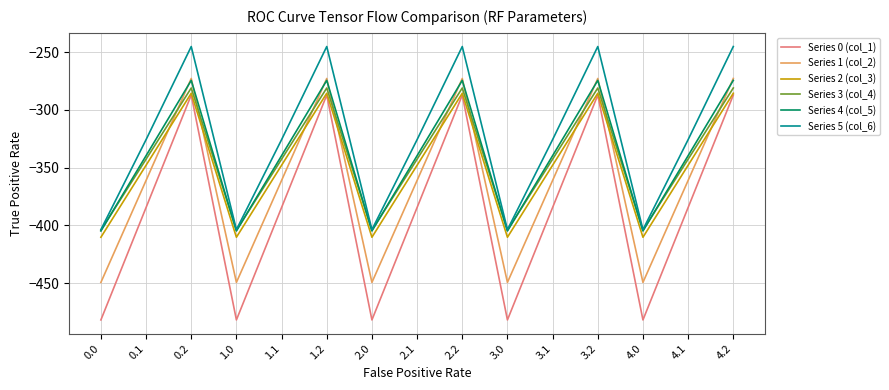

Is this an area chart (filled region under the line)?

No